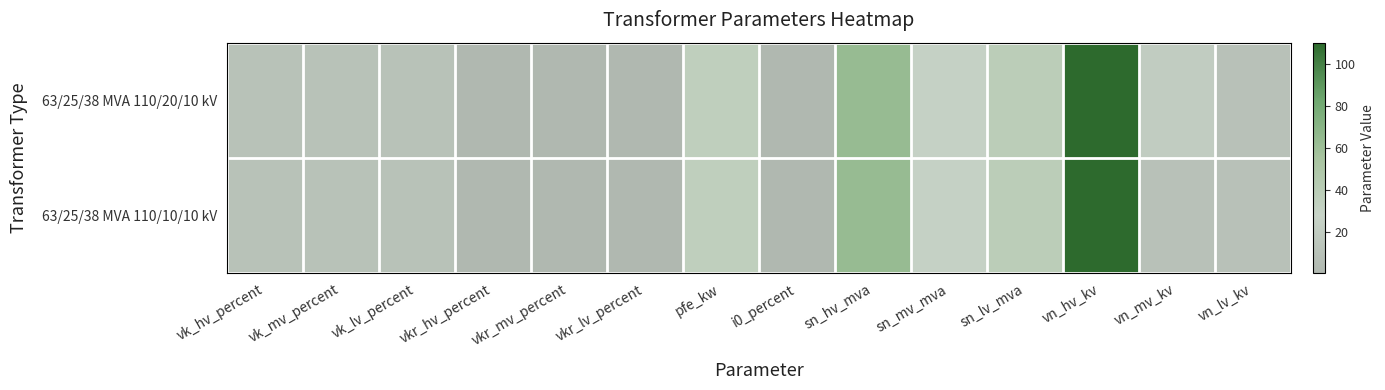

What is the total value across all series at vk_mv_percent?

20.8